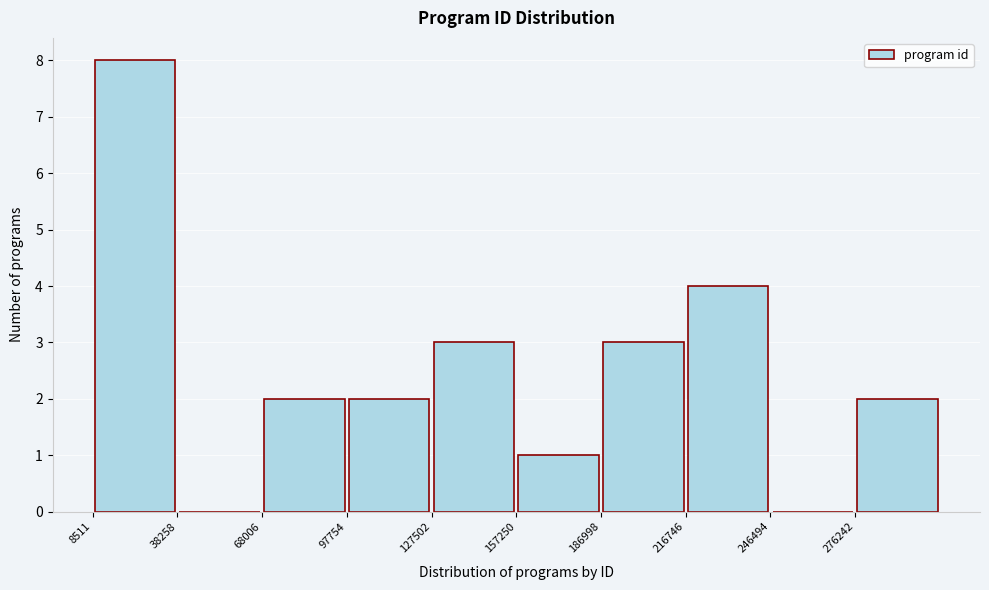

What is the height of the bar covering 70000 to 100000 on the x-axis? Neither the bar edges nor the heights are printed on the chart, so give them approximately, as read against the axes.

2